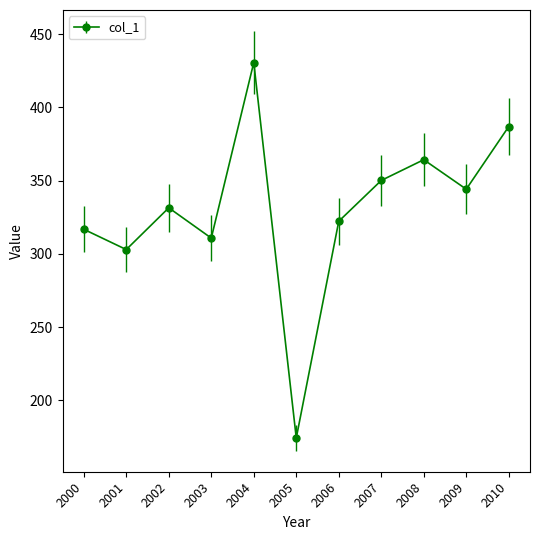

What is the maximum value shown in the chart?

430.7